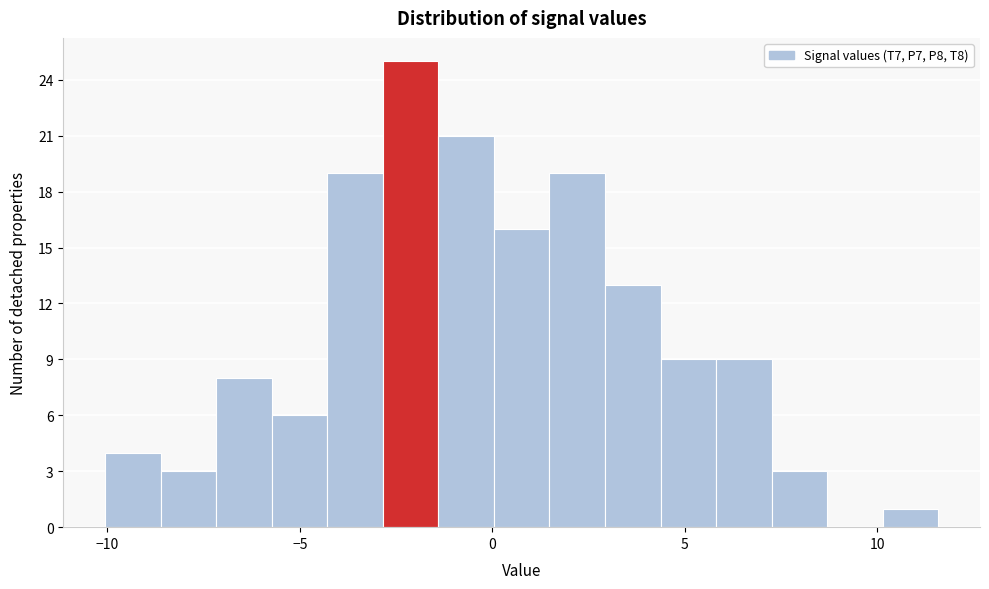

Around what value on the x-axis is the tallest bar? Give the approximate position of its centre, as read against the axis.

-2.0